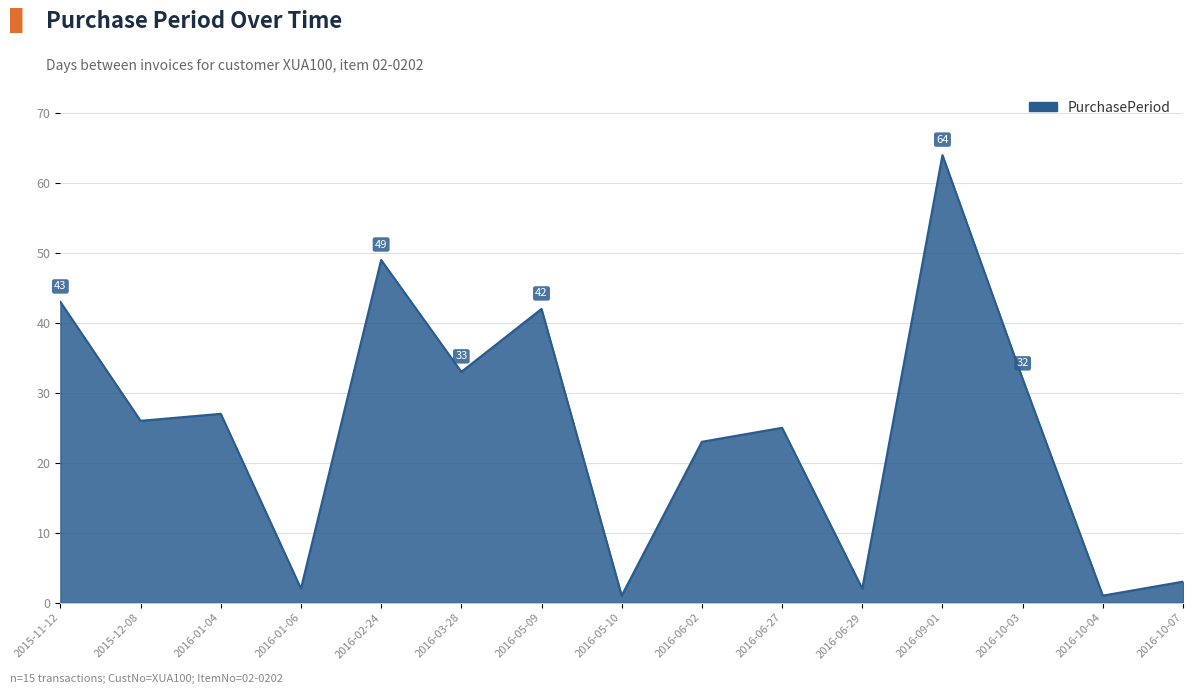

Reading left to right, transcribe all the data shown in this chart.

2015-11-12=43	2015-12-08=26	2016-01-04=27	2016-01-06=2	2016-02-24=49	2016-03-28=33	2016-05-09=42	2016-05-10=1	2016-06-02=23	2016-06-27=25	2016-06-29=2	2016-09-01=64	2016-10-03=32	2016-10-04=1	2016-10-07=3